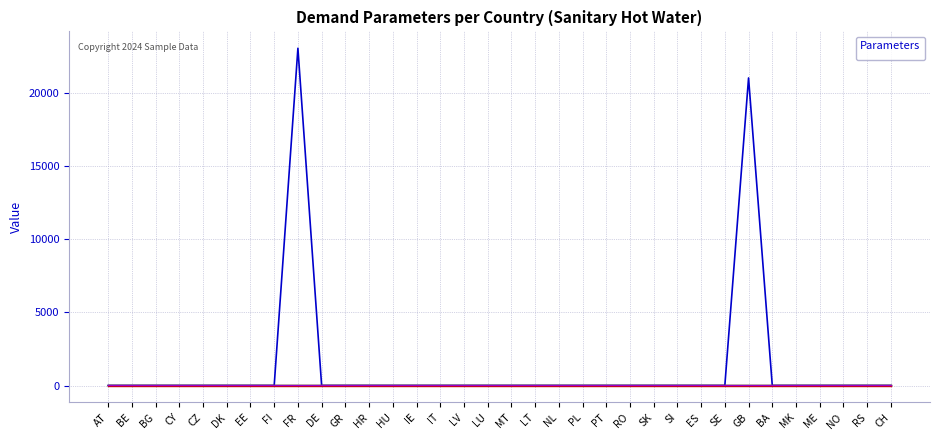

Which label corresponds to the largest value in the chart?

FR